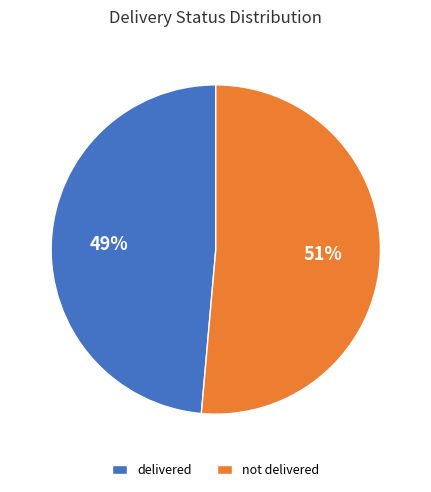

To the nearest percent, what portion does delivered represent?

49%